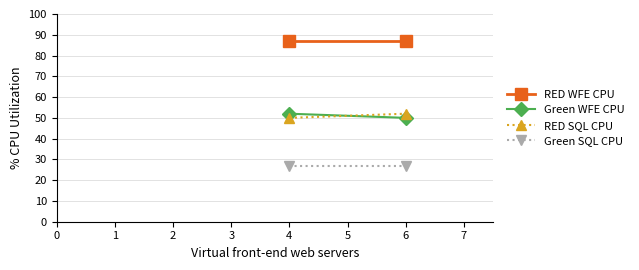

Reading left to right, what are all the values shown in this chart?

RED WFE CPU: 87	87
Green WFE CPU: 52	50
RED SQL CPU: 50	52
Green SQL CPU: 27	27